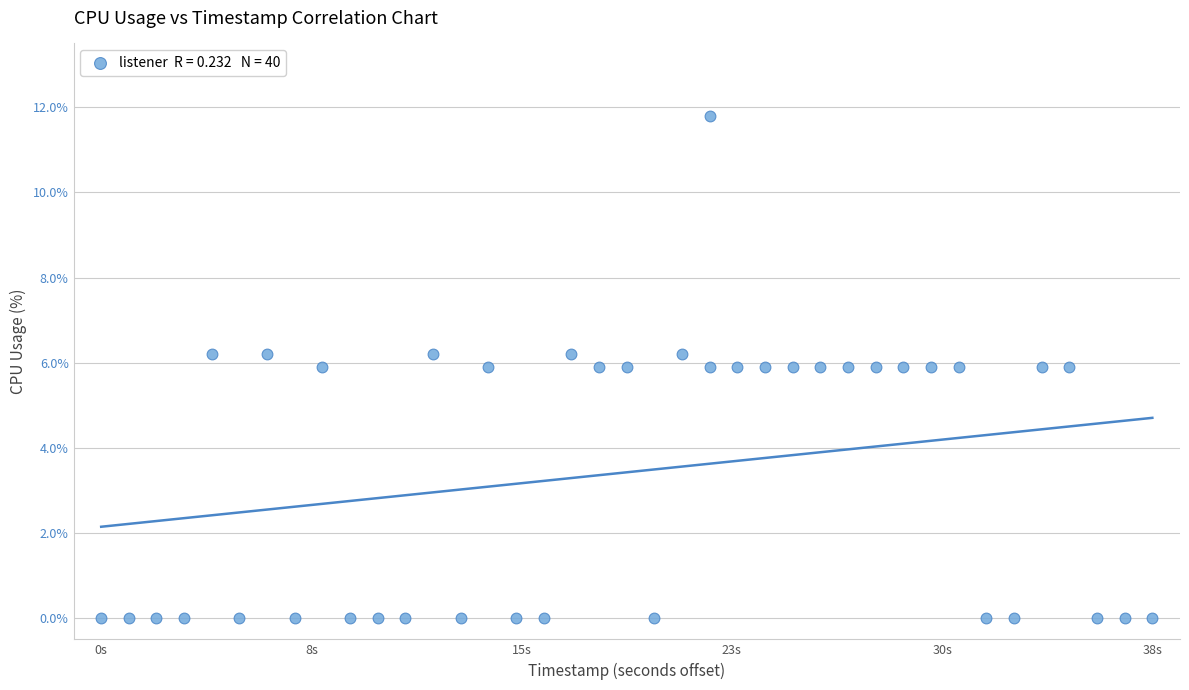

What is the range of X values (max minus min)?

38.0